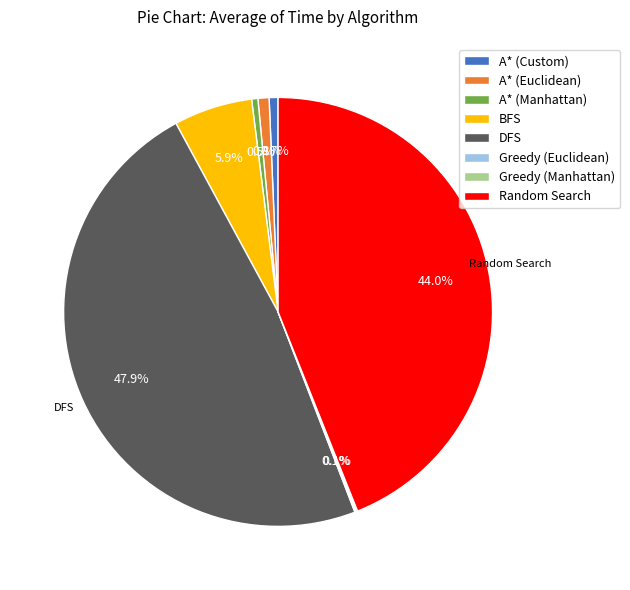

Between Random Search and A* (Euclidean), which is larger?

Random Search